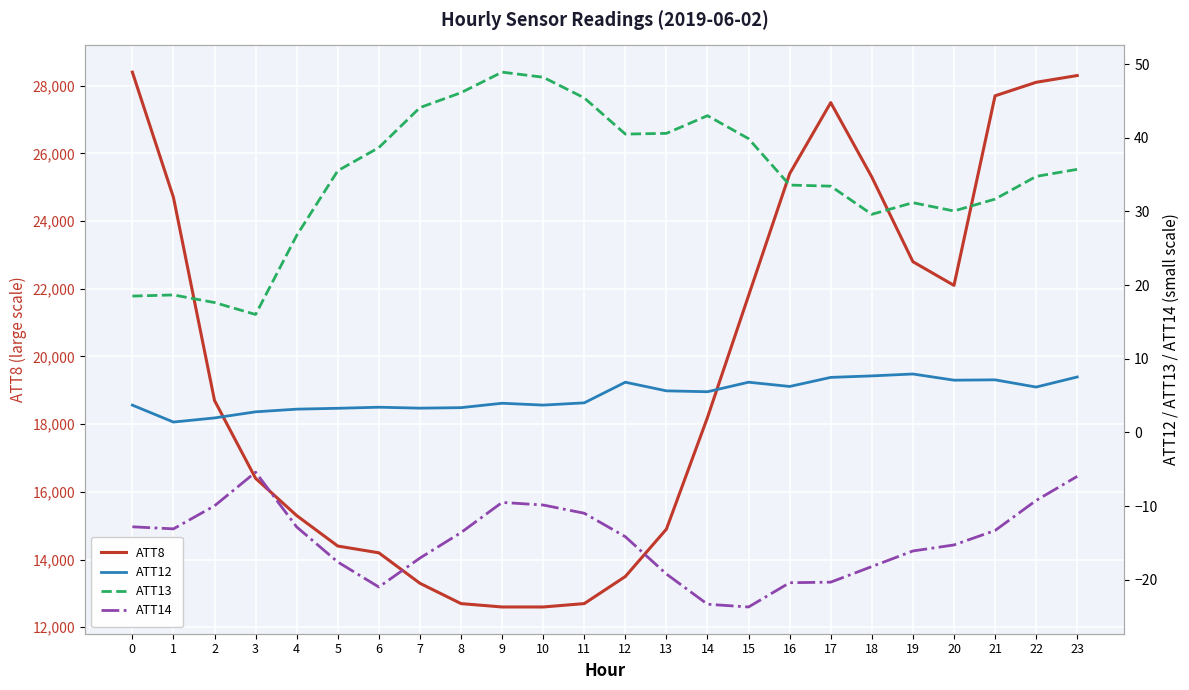

What is the maximum value for ATT8?

28400